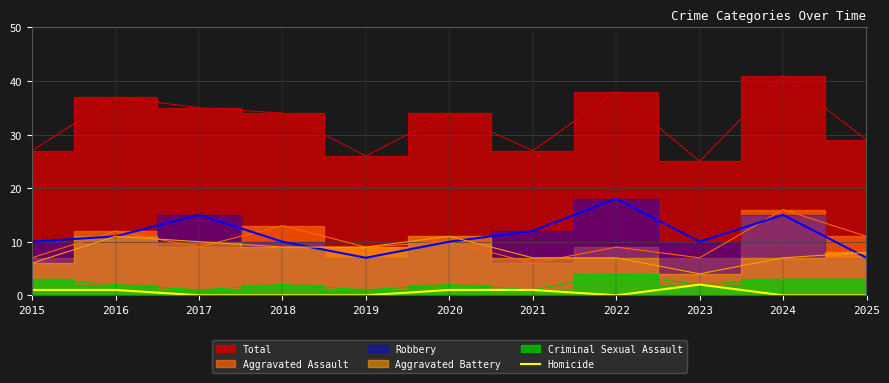

Is it true that the value at 2022 is 1?

False